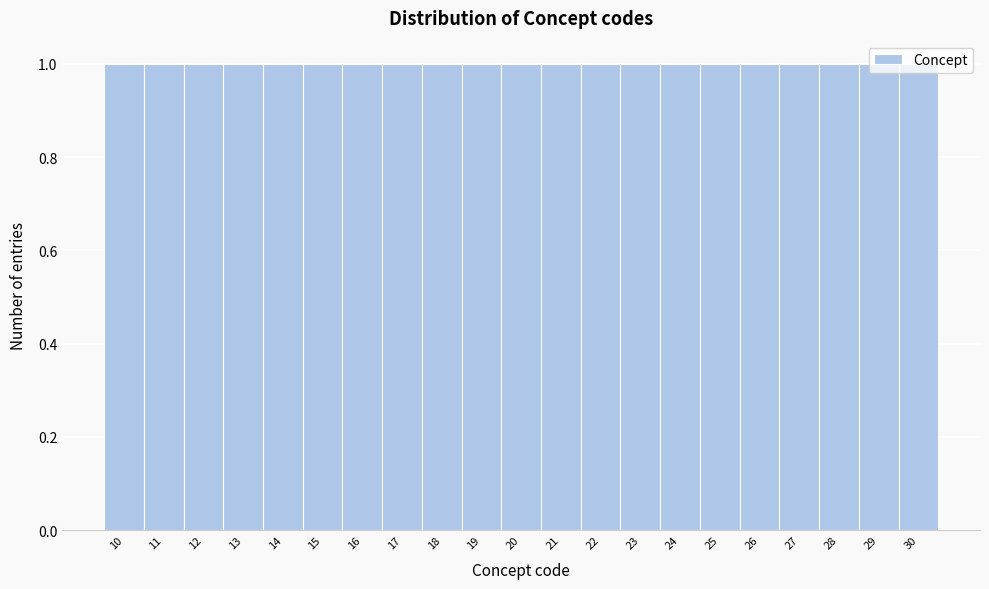

Reading left to right, list every bar in this chart as the range it spans on the x-axis followed by its height. The values are not printed on the chart, so give them approximately, as read against the axis.

9.5 to 10.5: 1
10.5 to 11.5: 1
11.5 to 12.5: 1
12.5 to 13.5: 1
13.5 to 14.5: 1
14.5 to 15.5: 1
15.5 to 16.5: 1
16.5 to 17.5: 1
17.5 to 18.5: 1
18.5 to 19.5: 1
19.5 to 20.5: 1
20.5 to 21.5: 1
21.5 to 22.5: 1
22.5 to 23.5: 1
23.5 to 24.5: 1
24.5 to 25.5: 1
25.5 to 26.5: 1
26.5 to 27.5: 1
27.5 to 28.5: 1
28.5 to 29.5: 1
29.5 to 30.5: 1